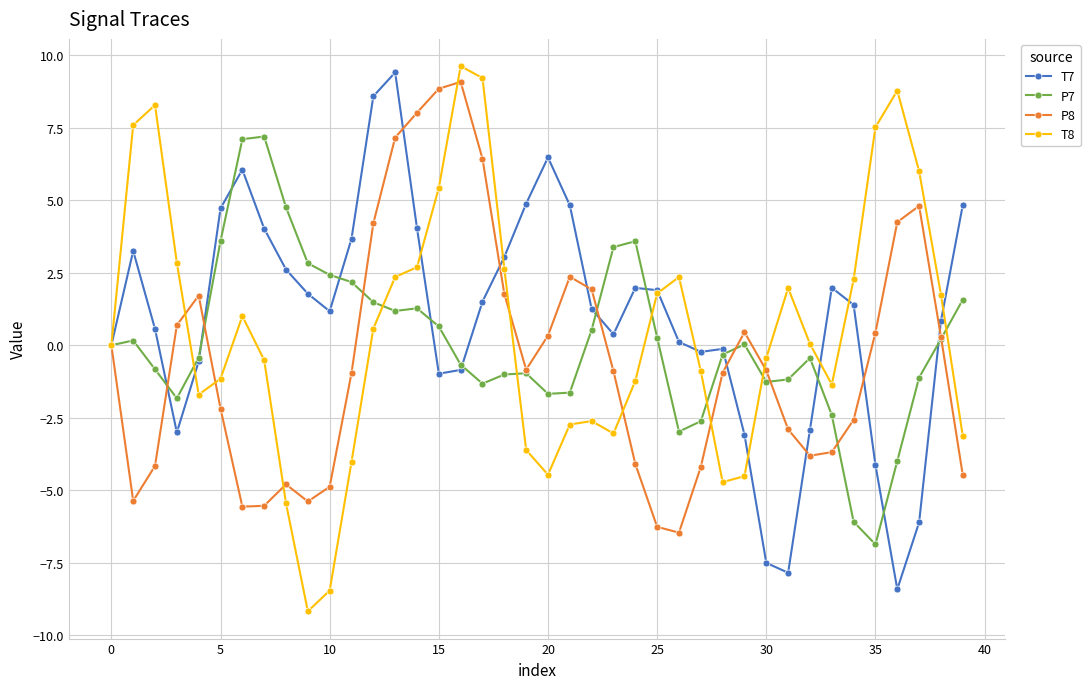

What is the value of the P8 point at the 38th from the left?

4.8